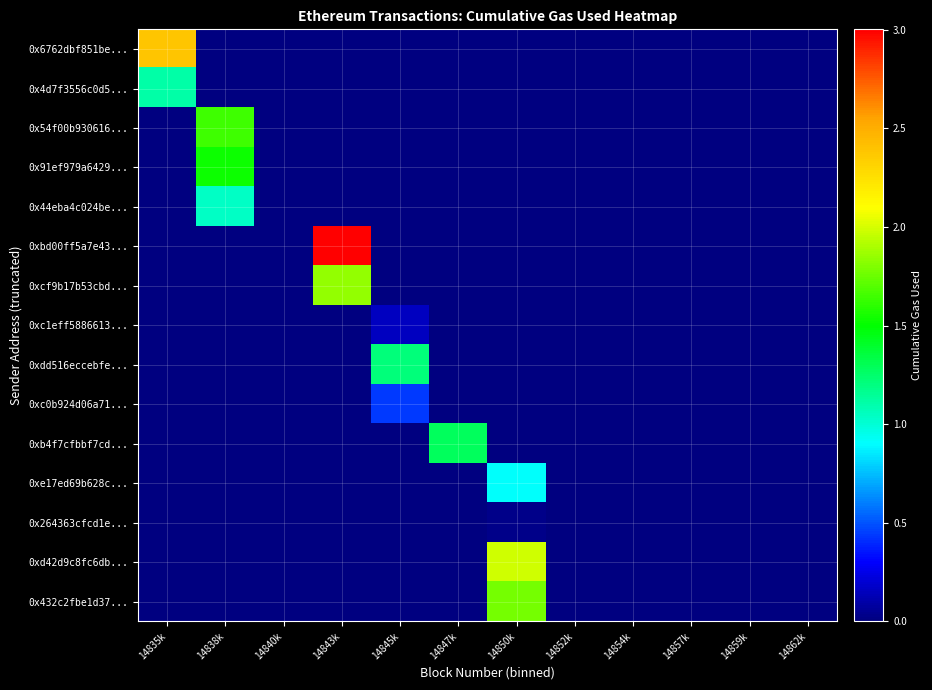

Which has a higher value, 14859k or 14847k?

14859k